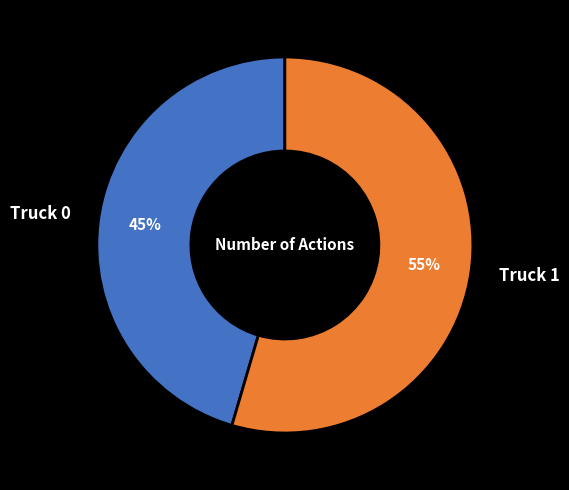

True or false: Truck 1 accounts for 68% of the total.

False